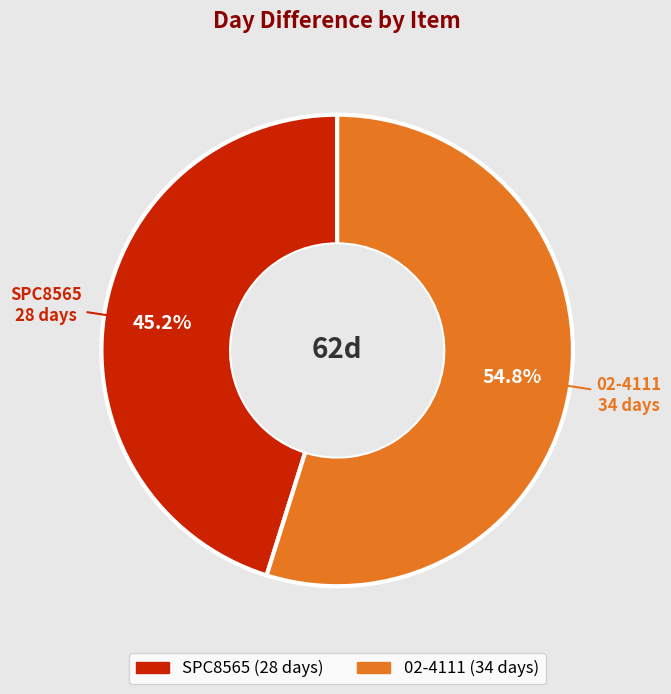

How many slices are in this pie chart?

2